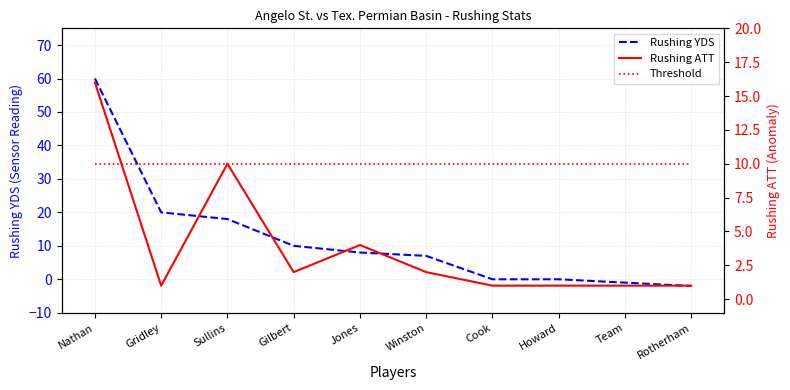

The value of Rushing ATT at Nathan is 24. True or false?

False